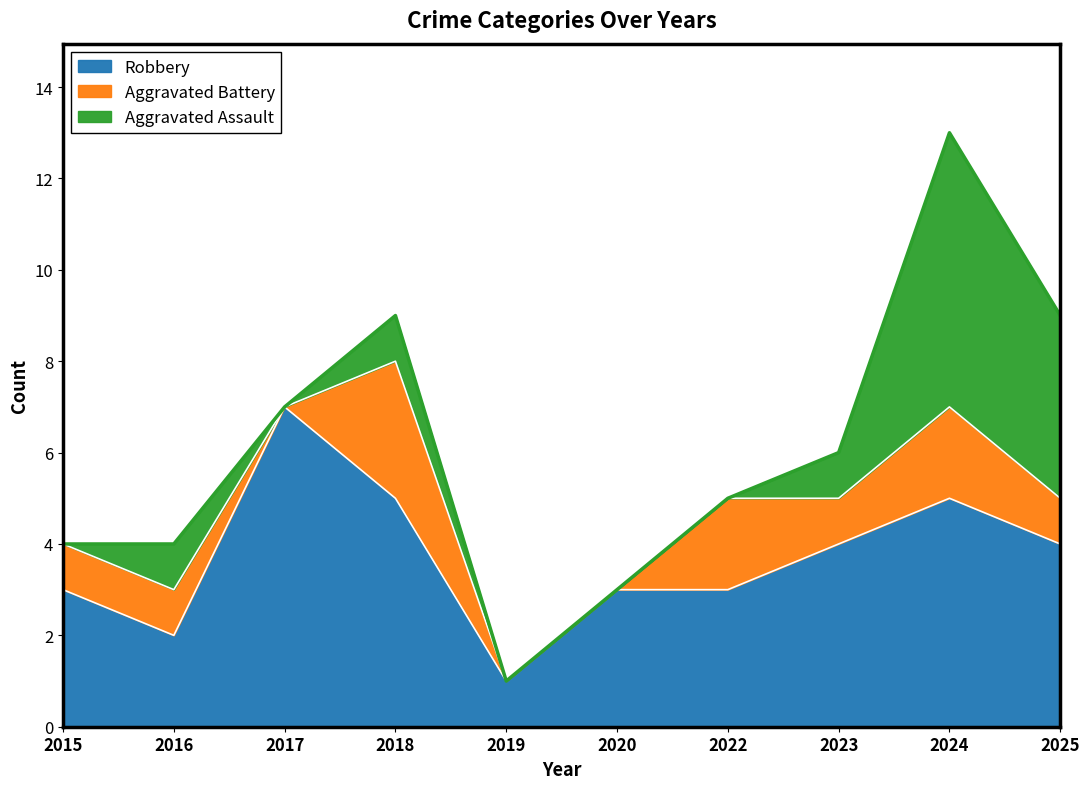

What is the spread (max minus min) of values at 2022?

3